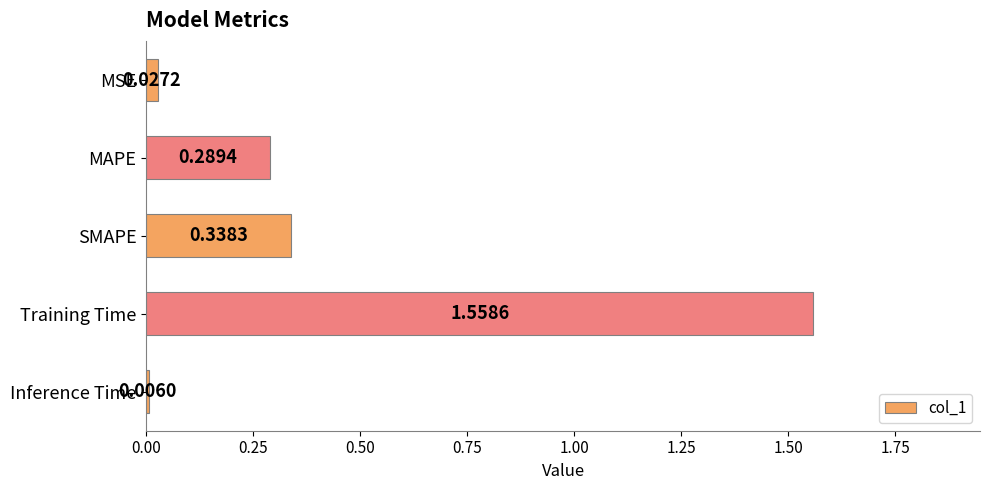

What is the change in value from SMAPE to Training Time?

+1.2